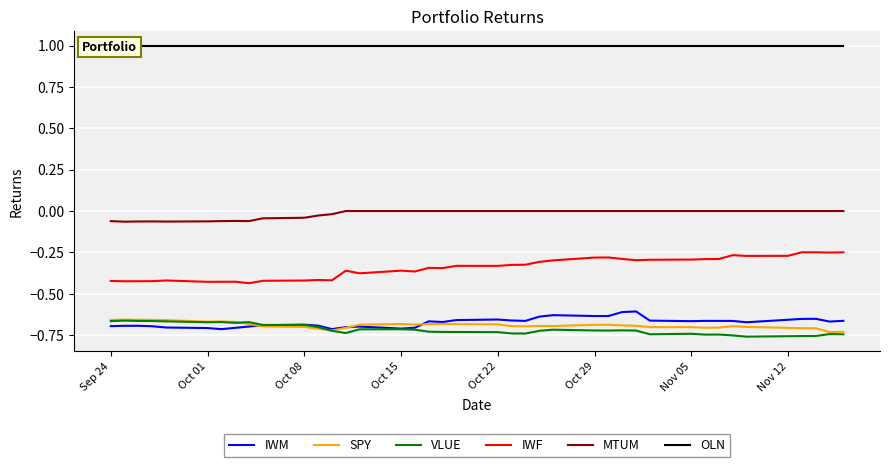

In MTUM, how many points are lower than both neighbors (excluding endpoints)?

3